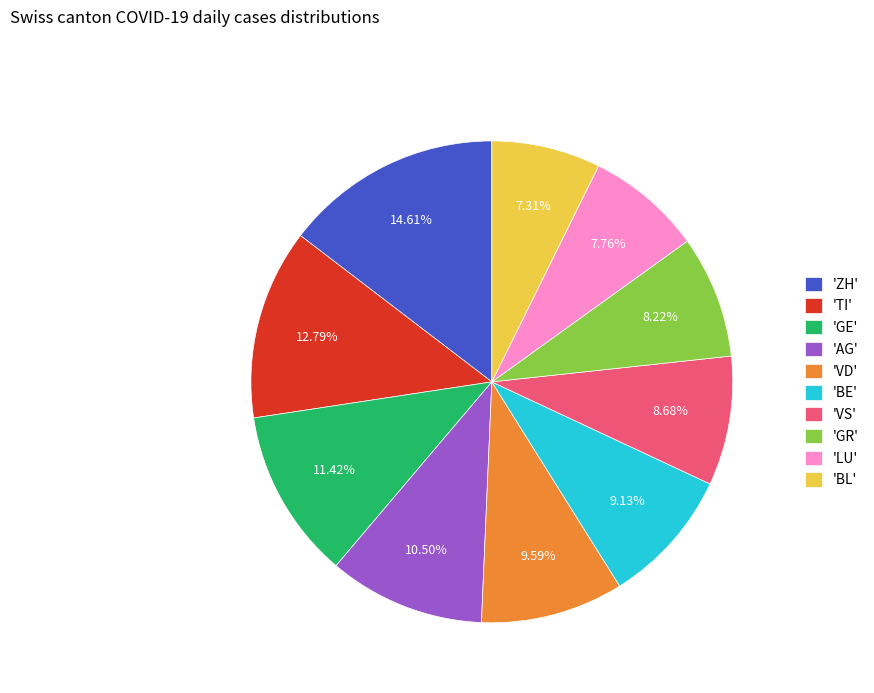

Do 'GR' and 'BL' together represent more than half of the pie?

No